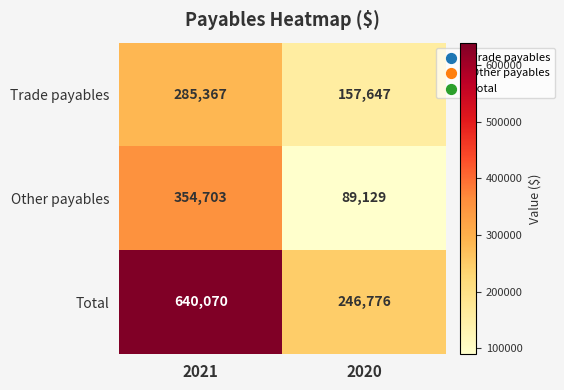

Which category has the lowest value across all series?

2020